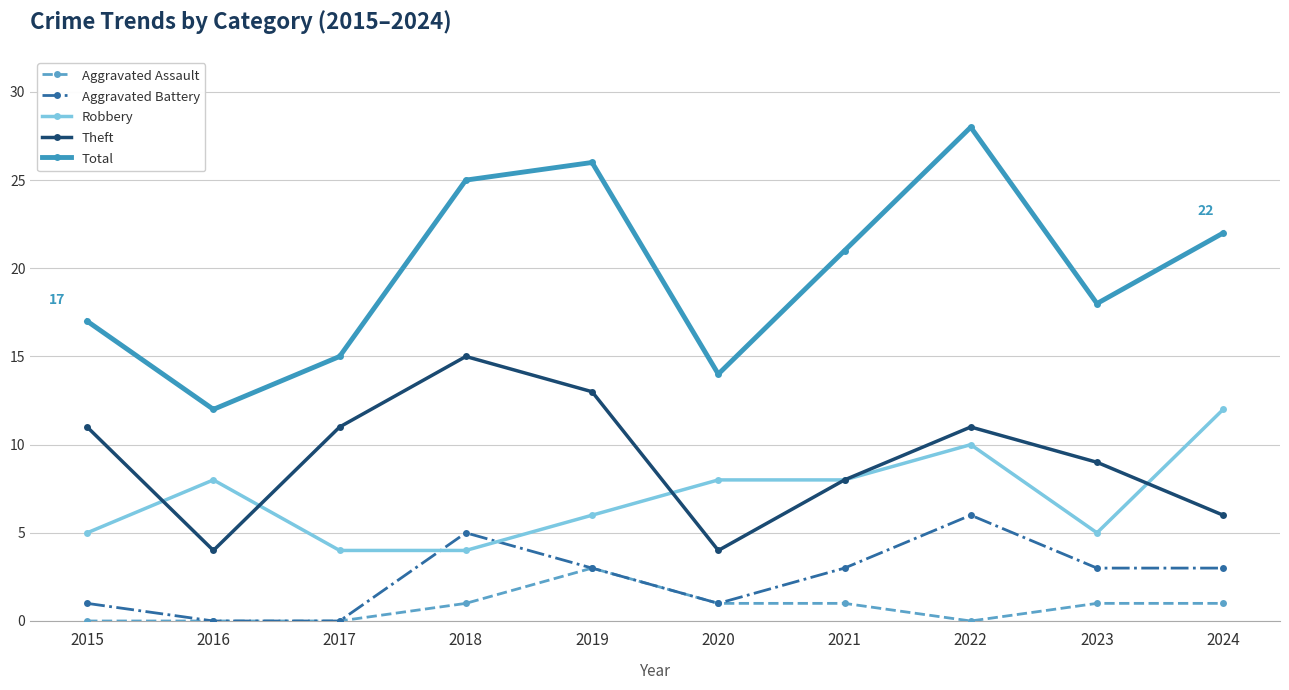

Which series has the largest total across all categories?

Total